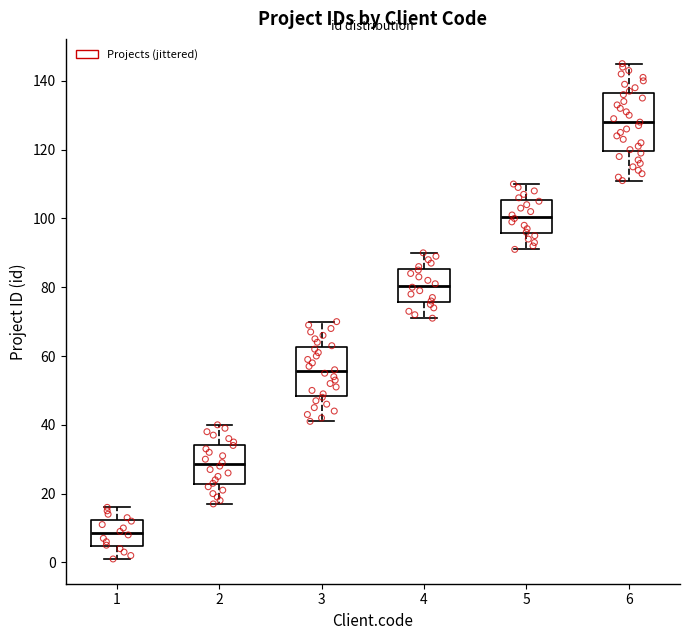

Which box's median line is the highest?

6